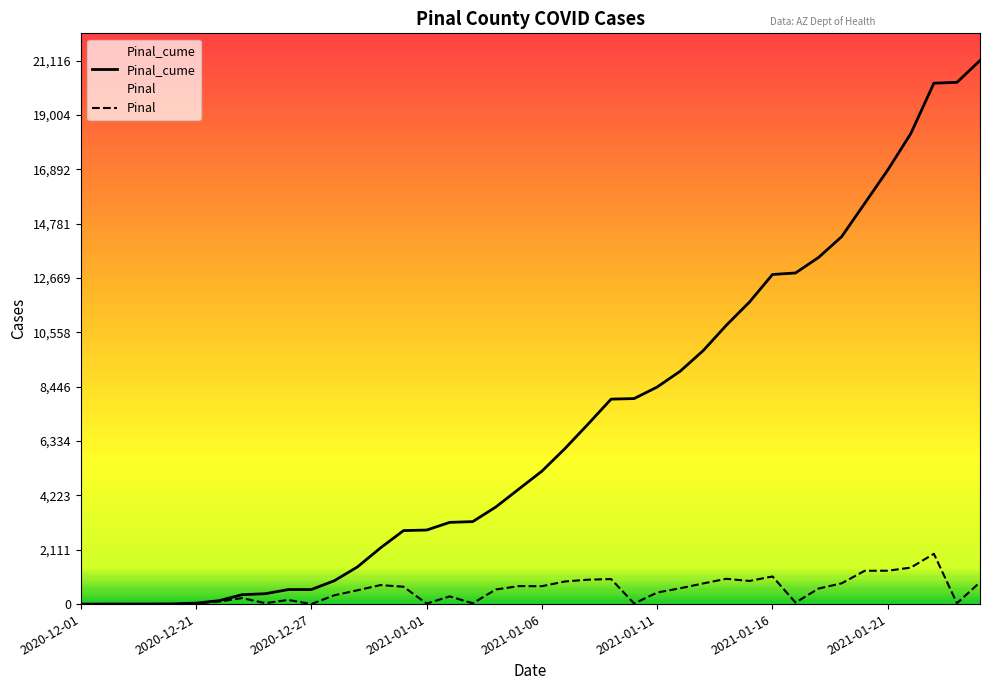

Rank the series by their average value, from highest to lowest.

Pinal_cume, Pinal